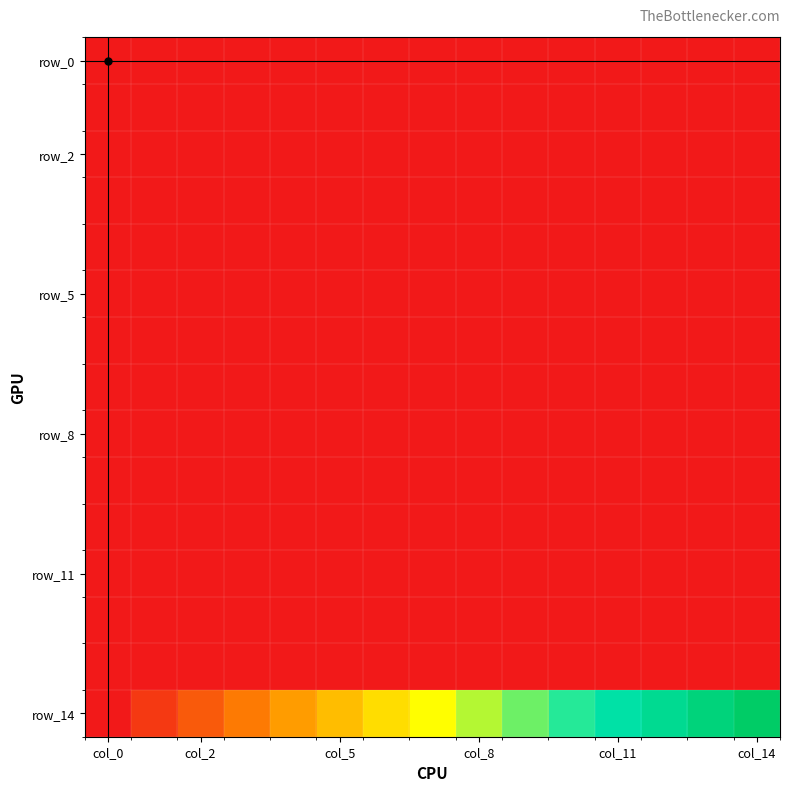

Which label corresponds to the largest value in the chart?

col_14